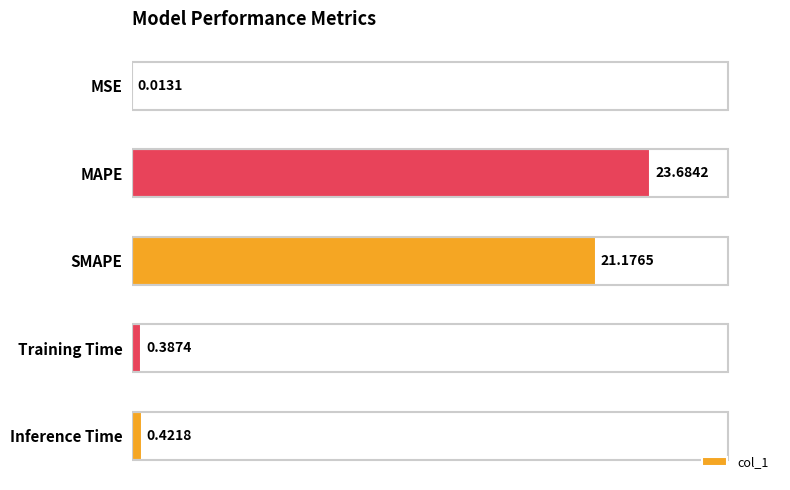

Which category has the highest value across all series?

MAPE